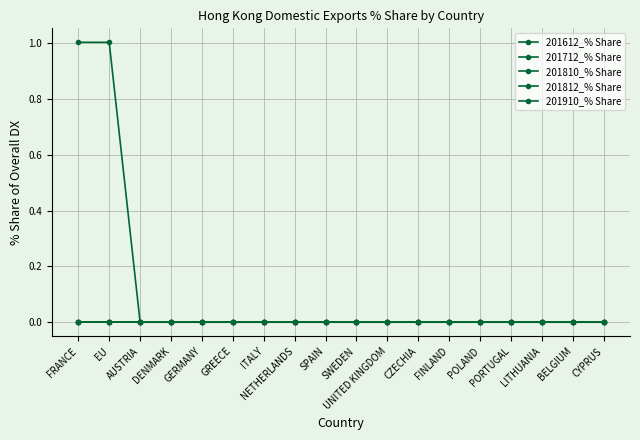

What are all the series names shown in the legend?

201612_% Share, 201712_% Share, 201810_% Share, 201812_% Share, 201910_% Share